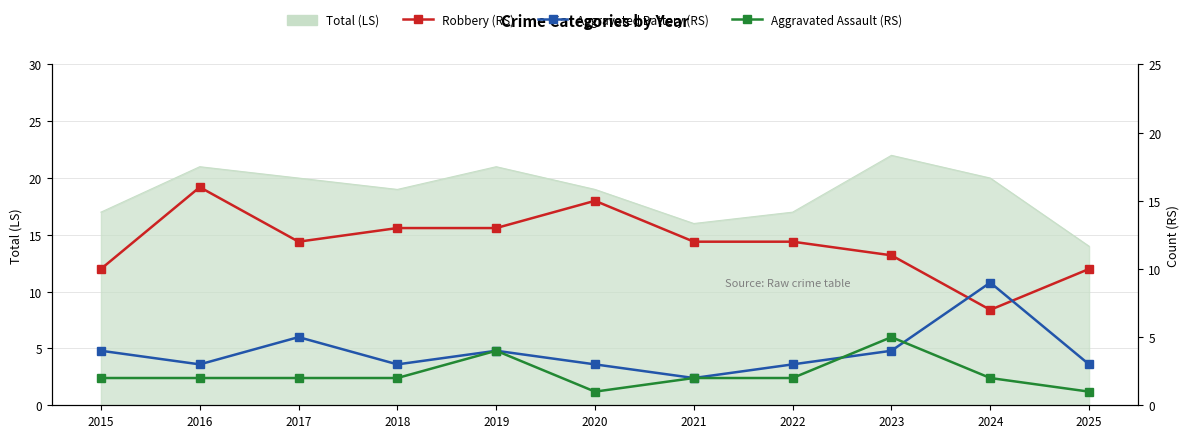

Which series has the largest range (max minus min)?

Robbery (RS)